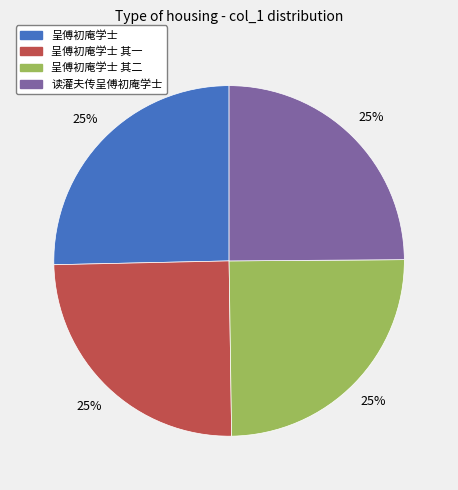

To the nearest percent, what is the average slice percentage?

25%